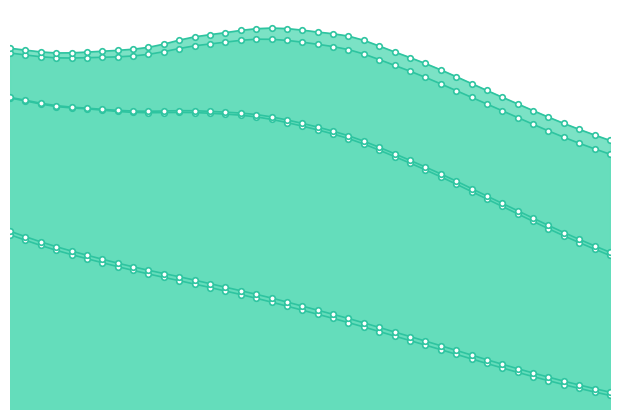

How many interior local peaks does the E0_ag series have?

1